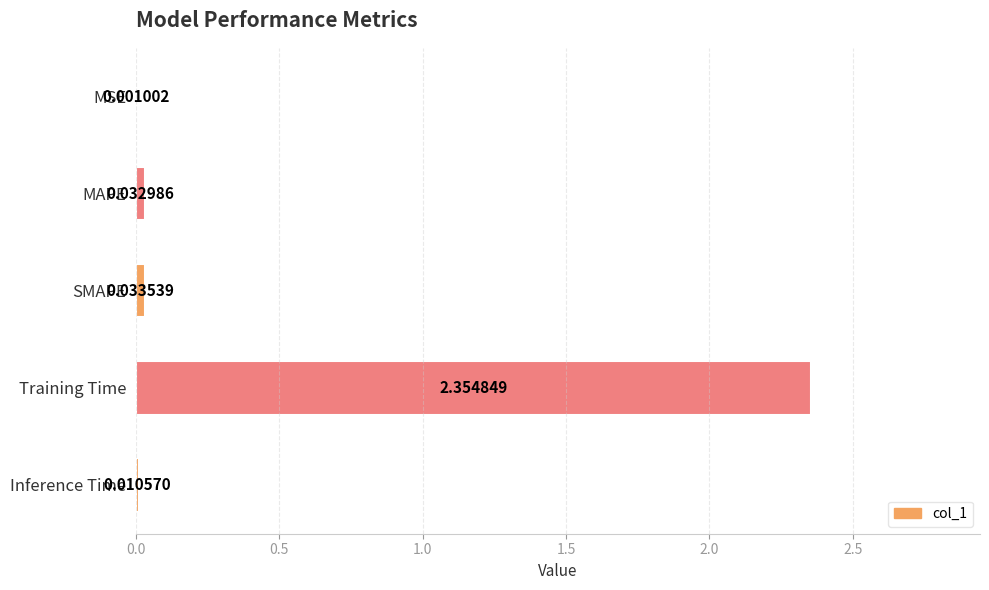

Which label corresponds to the largest value in the chart?

Training Time